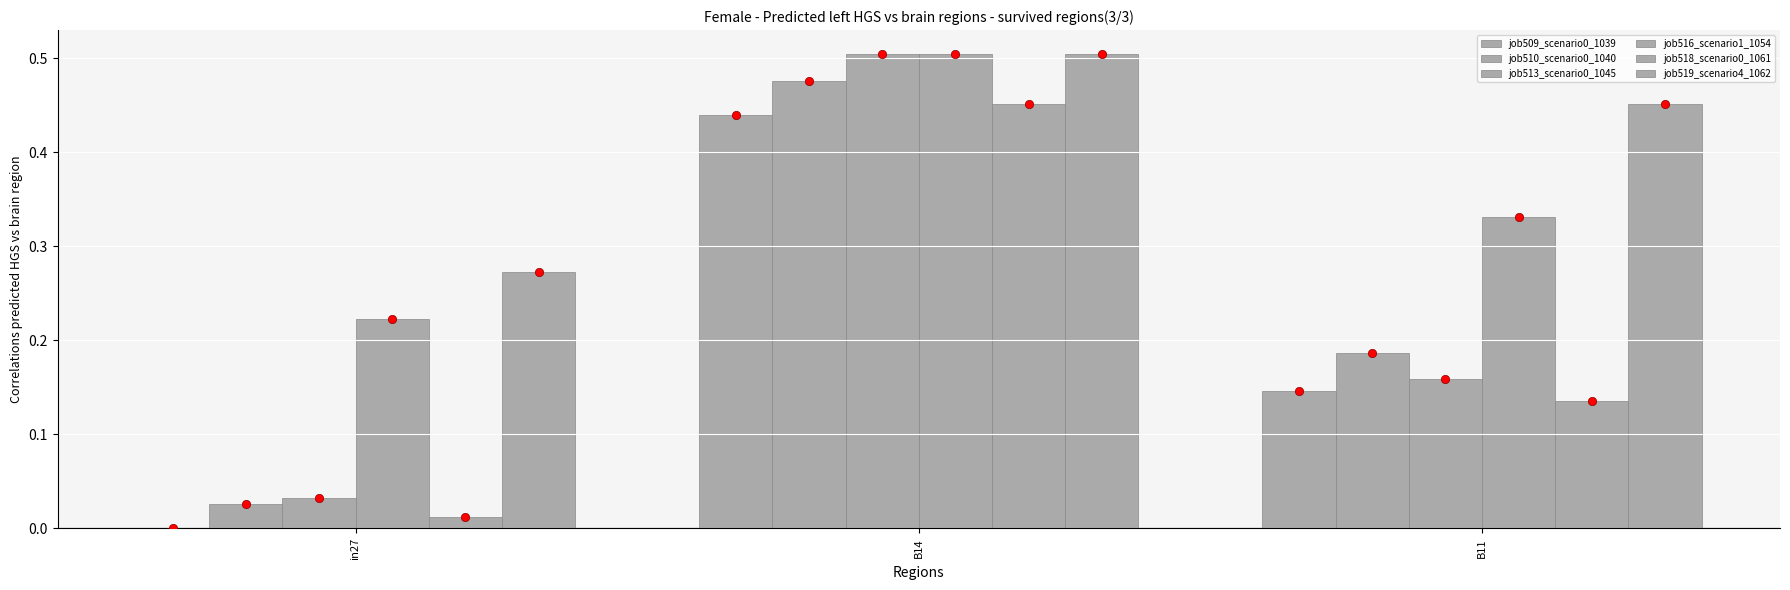

What are all the series names shown in the legend?

job509_scenario0_1039, job510_scenario0_1040, job513_scenario0_1045, job516_scenario1_1054, job518_scenario0_1061, job519_scenario4_1062